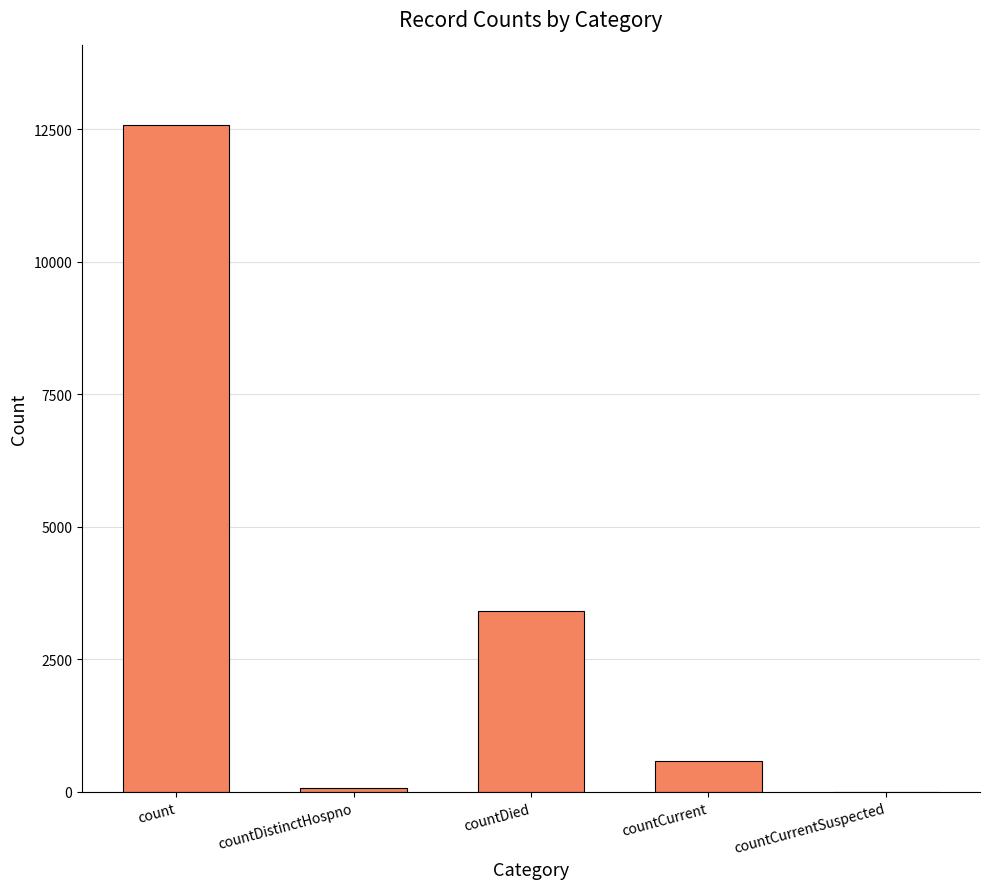

How many categories are shown in the chart?

5